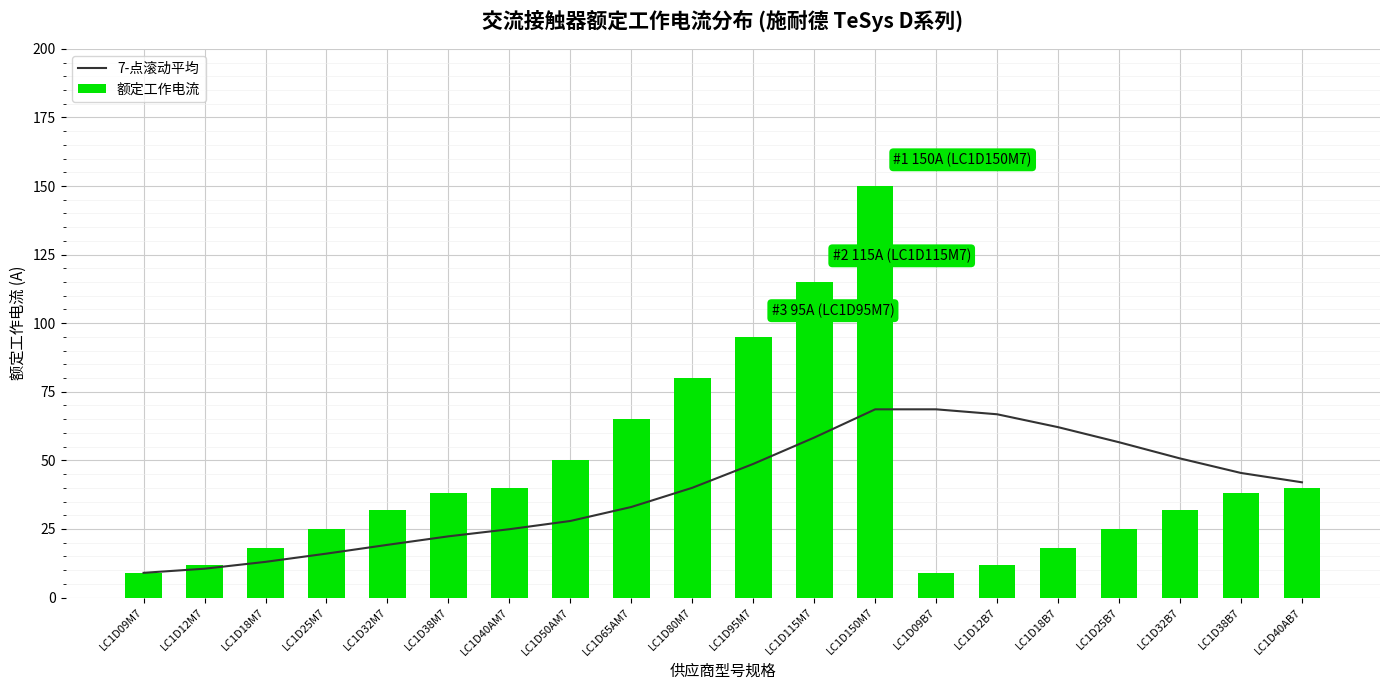

What is the difference between the maximum and second lowest values in the 额定工作电流 series?

141